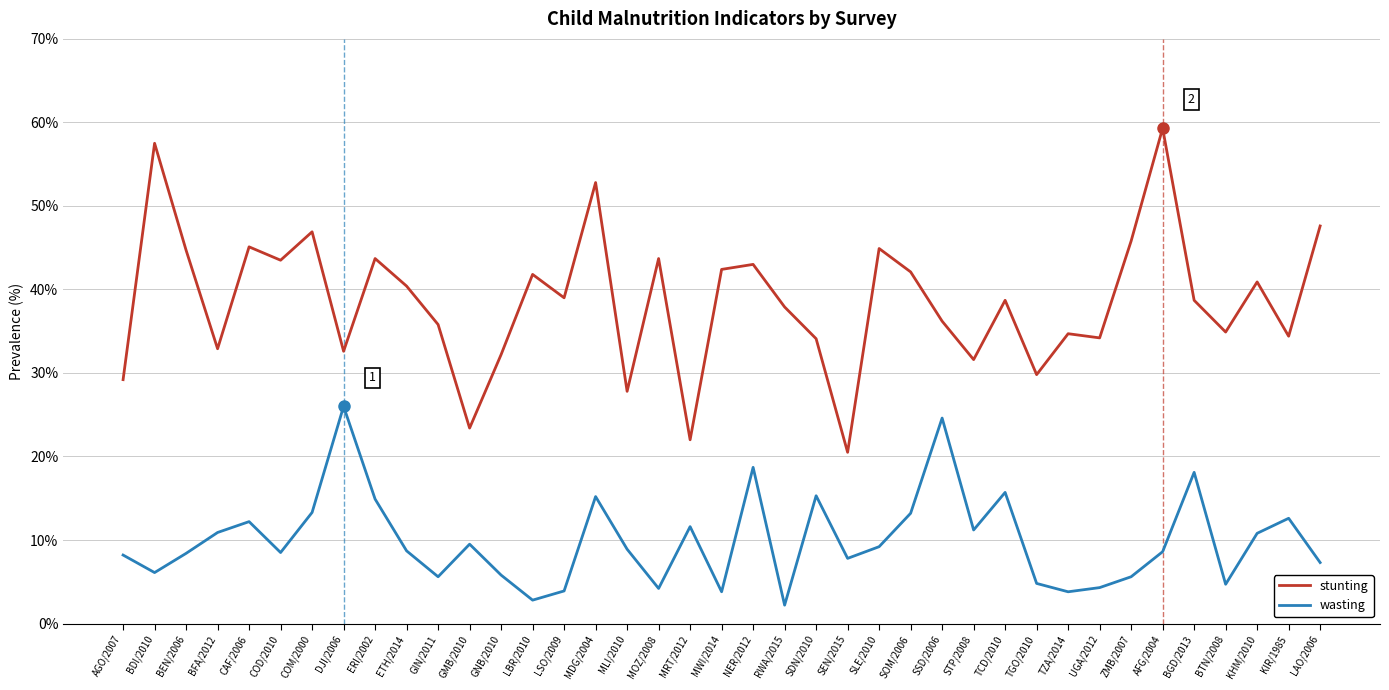

Where does the stunting series first go above 38?

BDI/2010